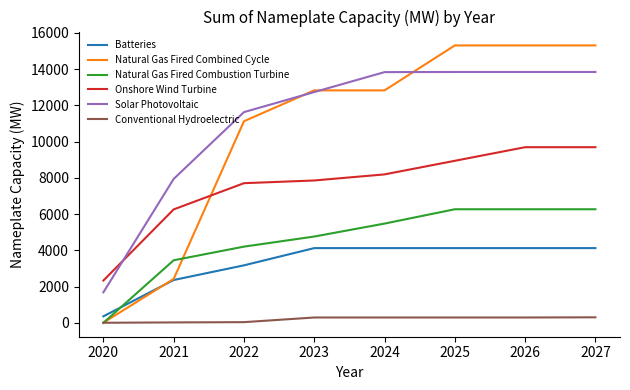

At 2025, list the series in order from smallest to largest.

Conventional Hydroelectric, Batteries, Natural Gas Fired Combustion Turbine, Onshore Wind Turbine, Solar Photovoltaic, Natural Gas Fired Combined Cycle